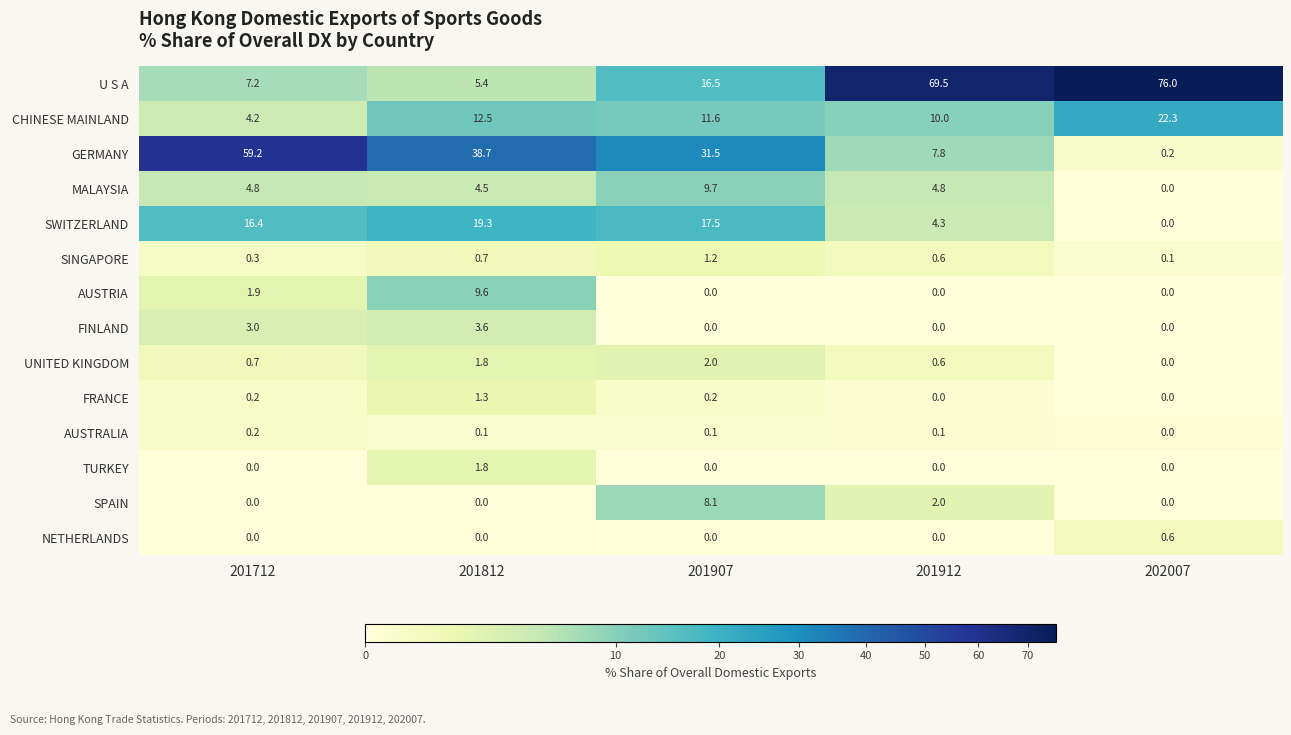

Which series has the largest range (max minus min)?

U S A